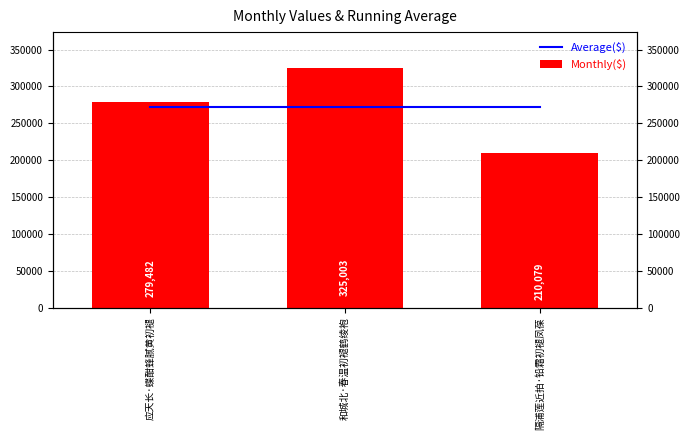

Is the value of Monthly($) at 和城北·春温初褪鹤绫袍 greater than the value of Average($) at 隔浦莲近拍·铅霜初褪凤葆?

Yes